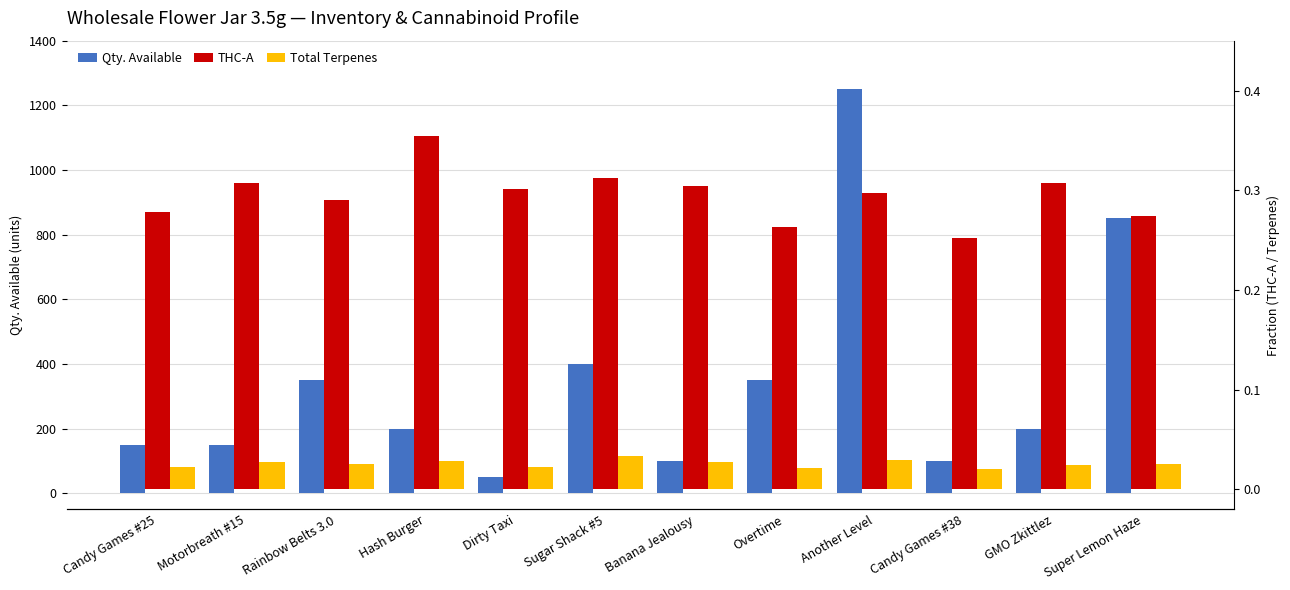

What is the lowest value of the Qty. Available series?

50.0